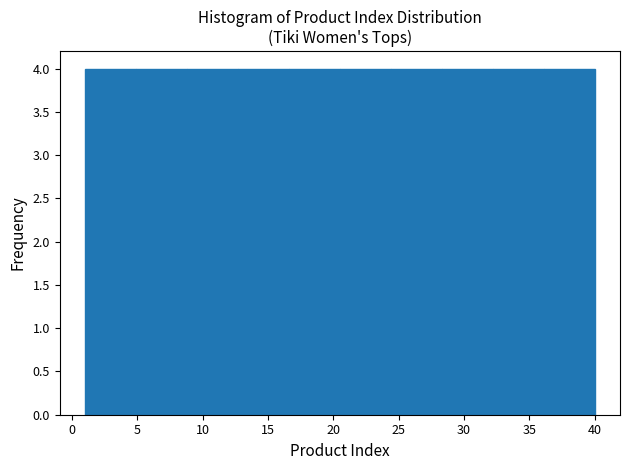

How tall is the bar that spans 32.2 to 36.1 on the x-axis? Neither the bar edges nor the heights are printed on the chart, so give them approximately, as read against the axes.

4